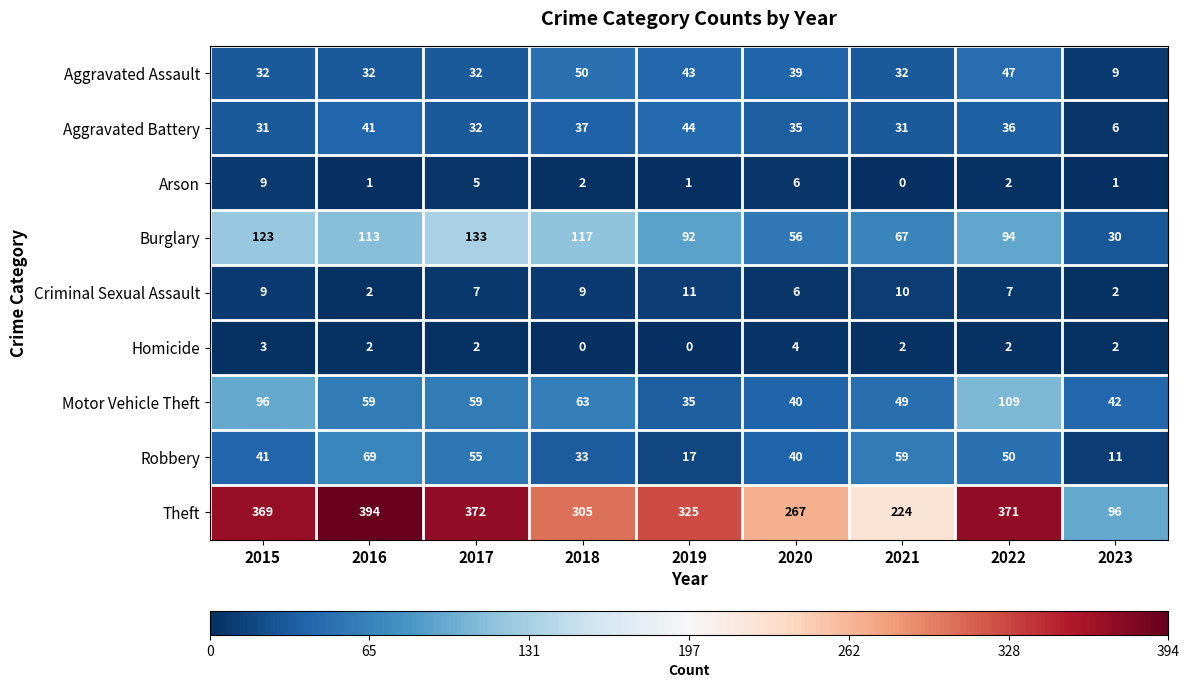

What is the difference between the highest and lowest values at 2023?

95